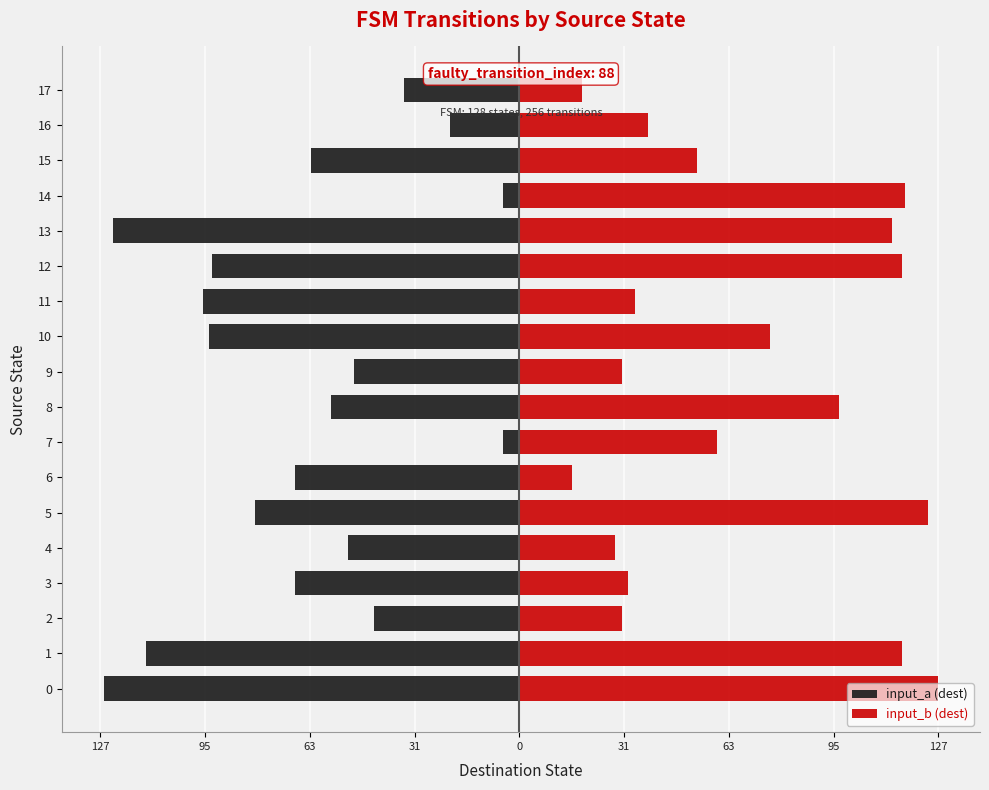

True or false: input_b (dest) has a value of 39 at 16.

True